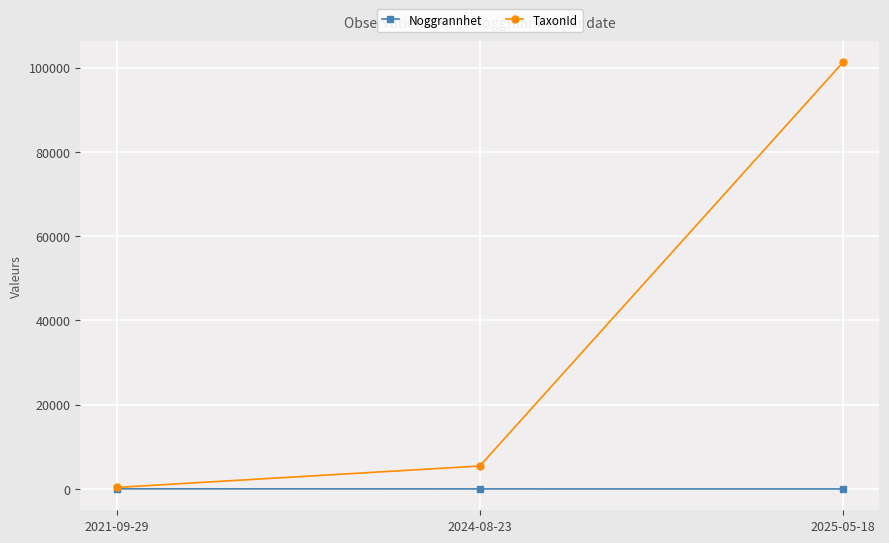

The TaxonId series shows 9750 at 2024-08-23. True or false?

False